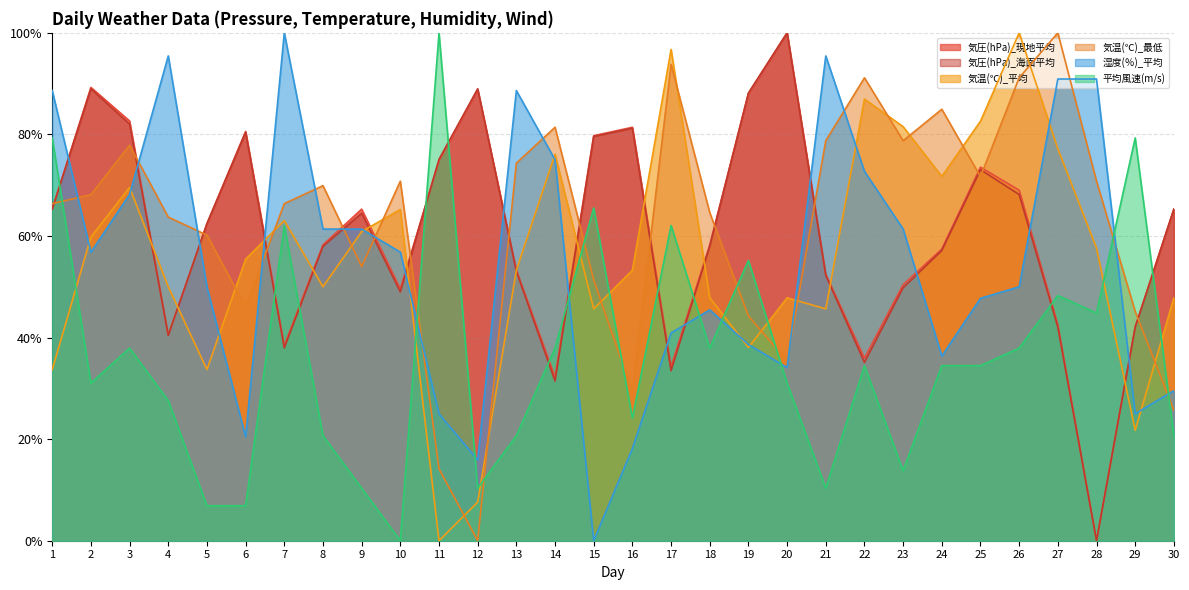

Which series changed the most between 11 and 28?

気圧(hPa)_海面平均